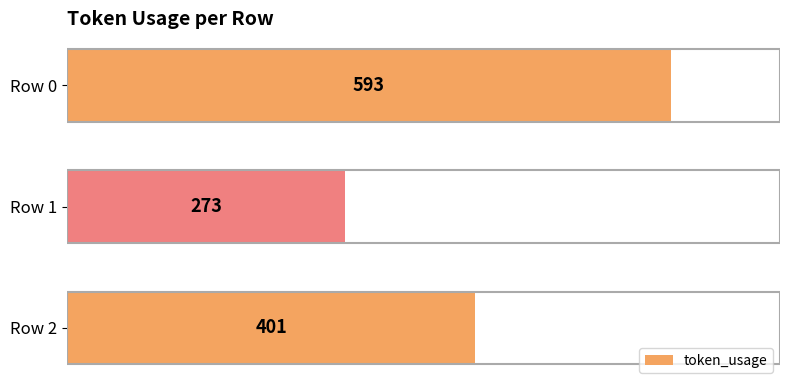

Between Row 1 and Row 2, which is larger?

Row 2